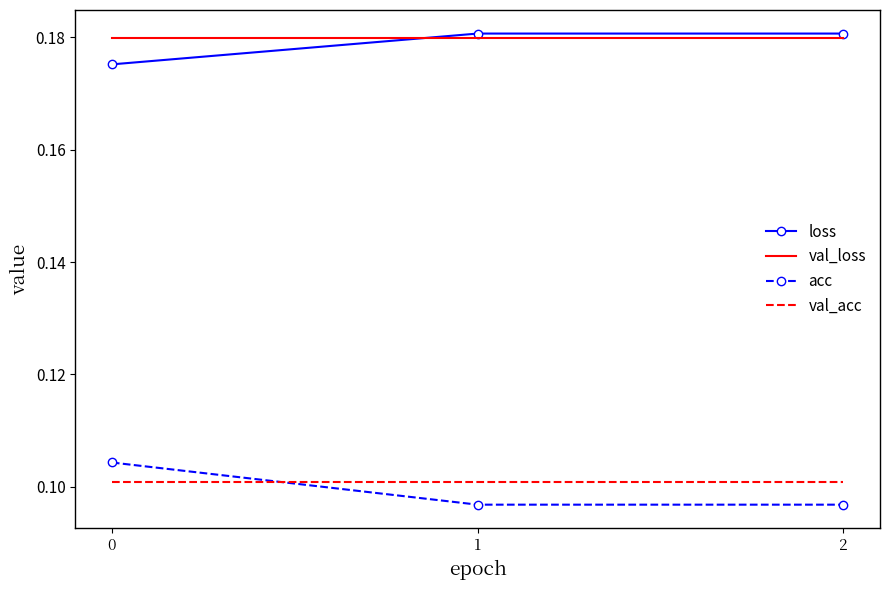

Is the value of loss at 1 greater than the value of val_acc at 2?

Yes